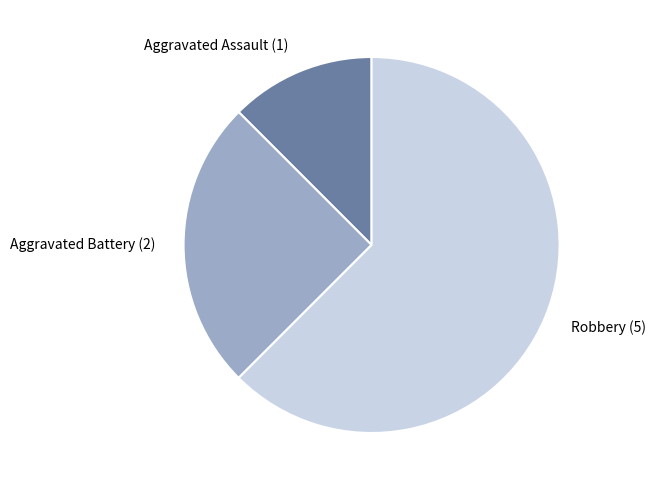

True or false: Aggravated Battery accounts for 13% of the total.

False